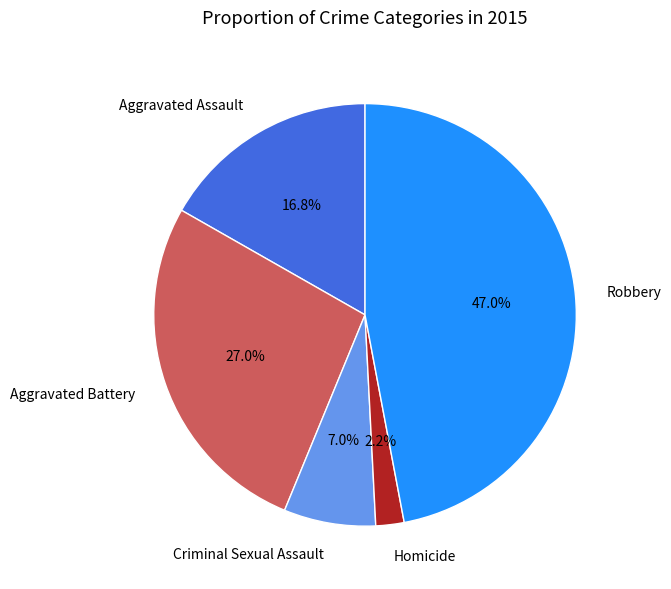

To the nearest percent, what is the difference between the largest and smallest slice percentages?

45%